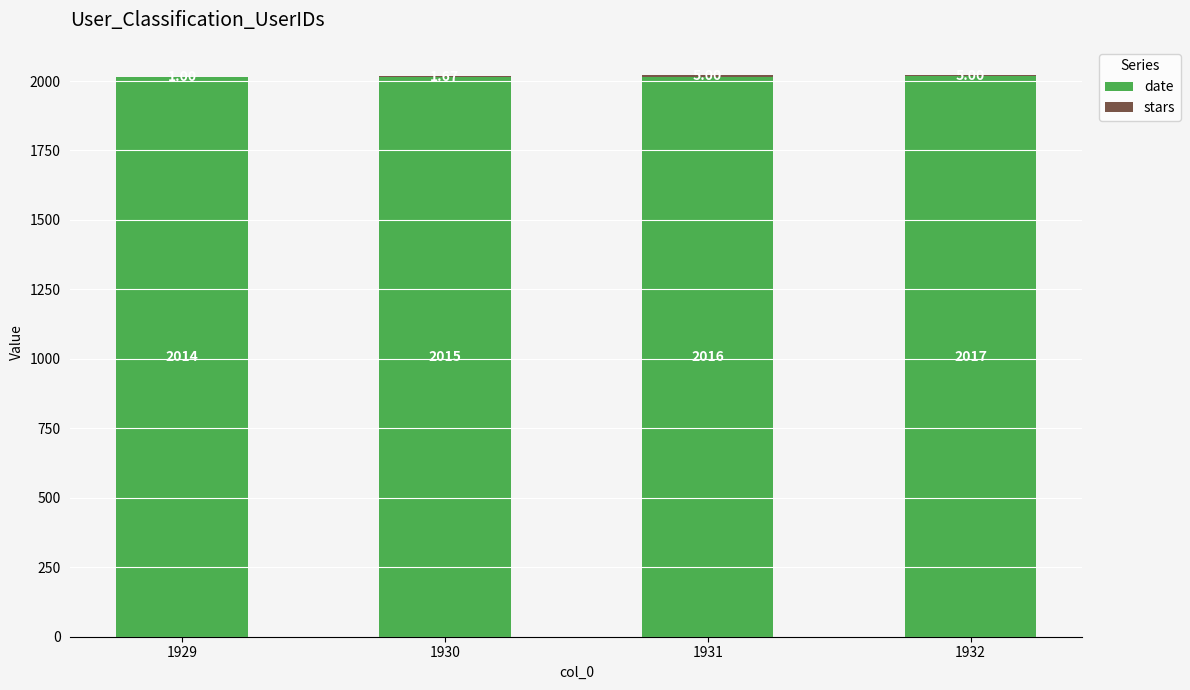

At which category is the sum across all series the highest?

1932